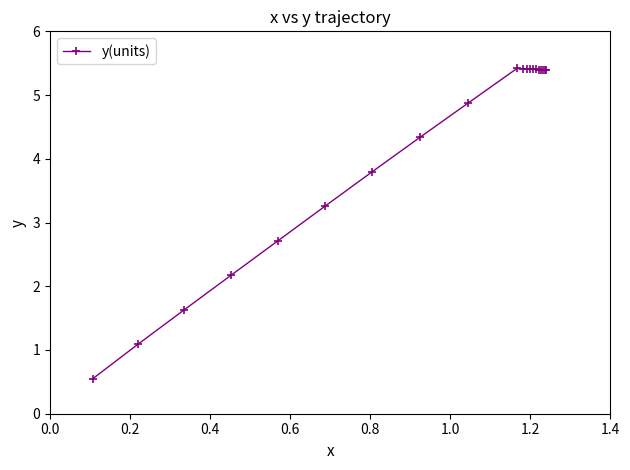

What is the maximum value shown in the chart?

5.4